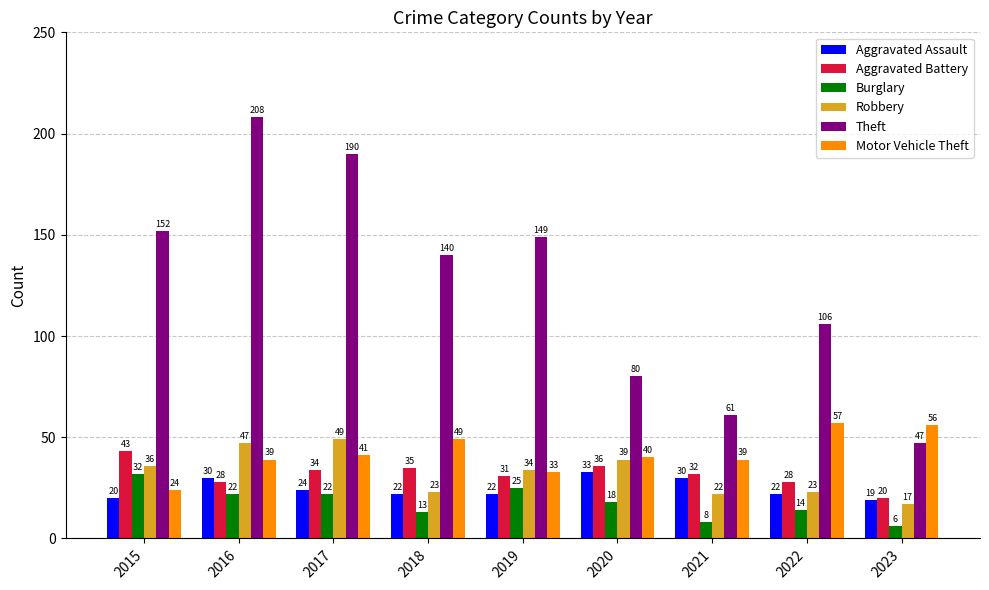

Rank the series by their maximum value, from highest to lowest.

Theft, Motor Vehicle Theft, Robbery, Aggravated Battery, Aggravated Assault, Burglary